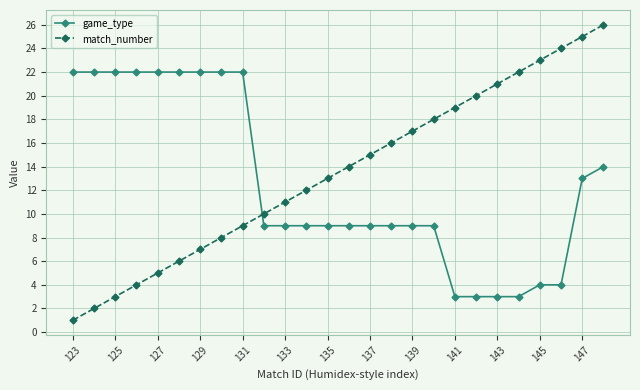

Which series has the widest spread of values?

match_number